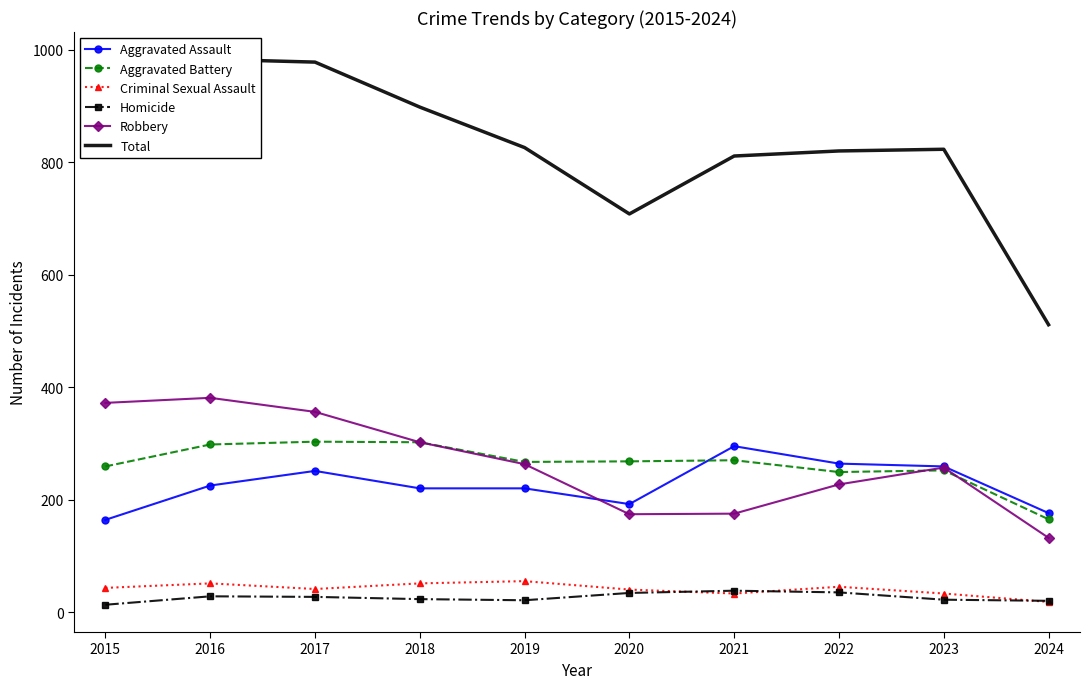

True or false: Homicide has a value of 13 at 2015.

True